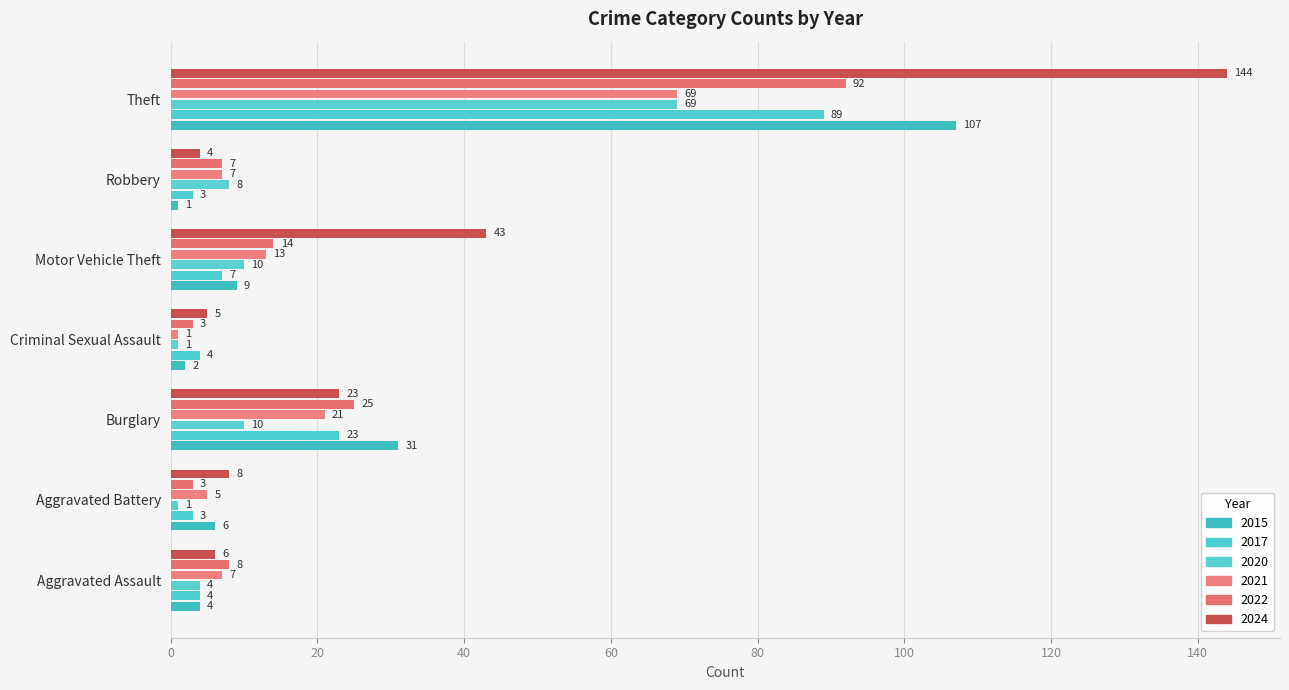

What are all the series names shown in the legend?

2015, 2017, 2020, 2021, 2022, 2024